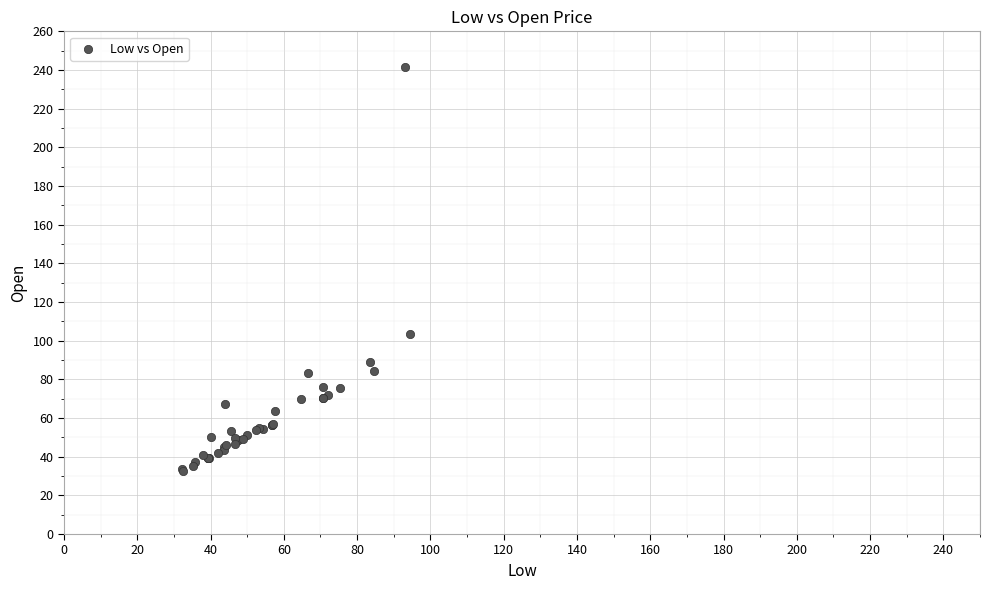

What Y value in the scatter plot is closest to 136?

103.7